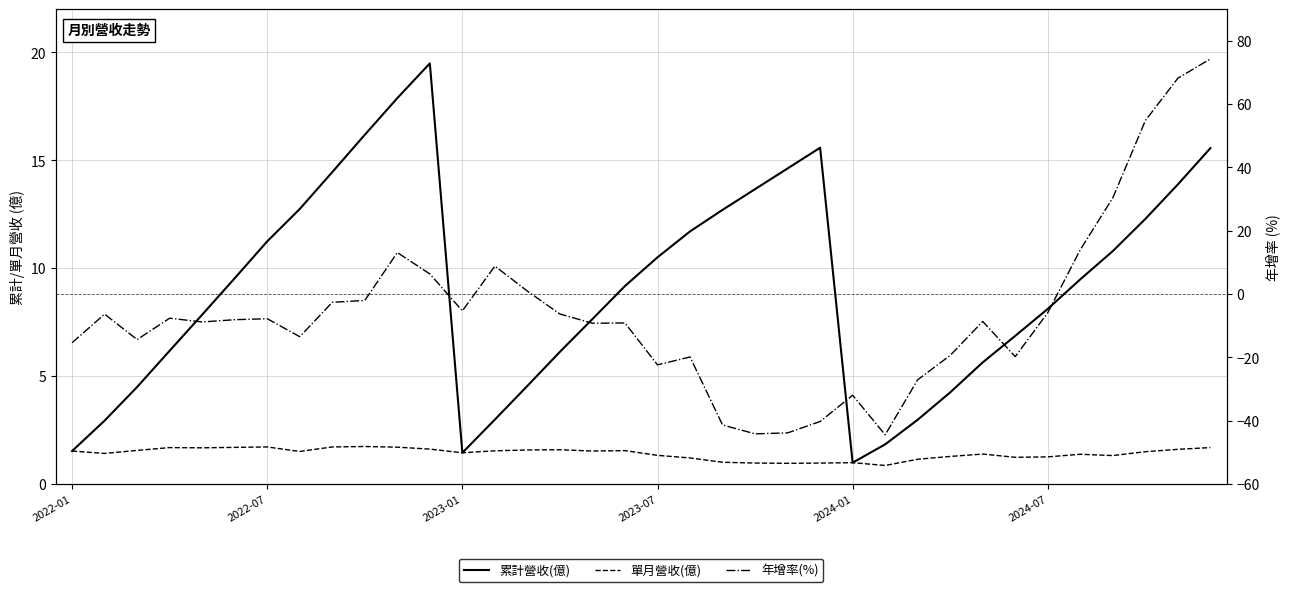

At which label does 單月營收(億) first exceed 1?

2022-01